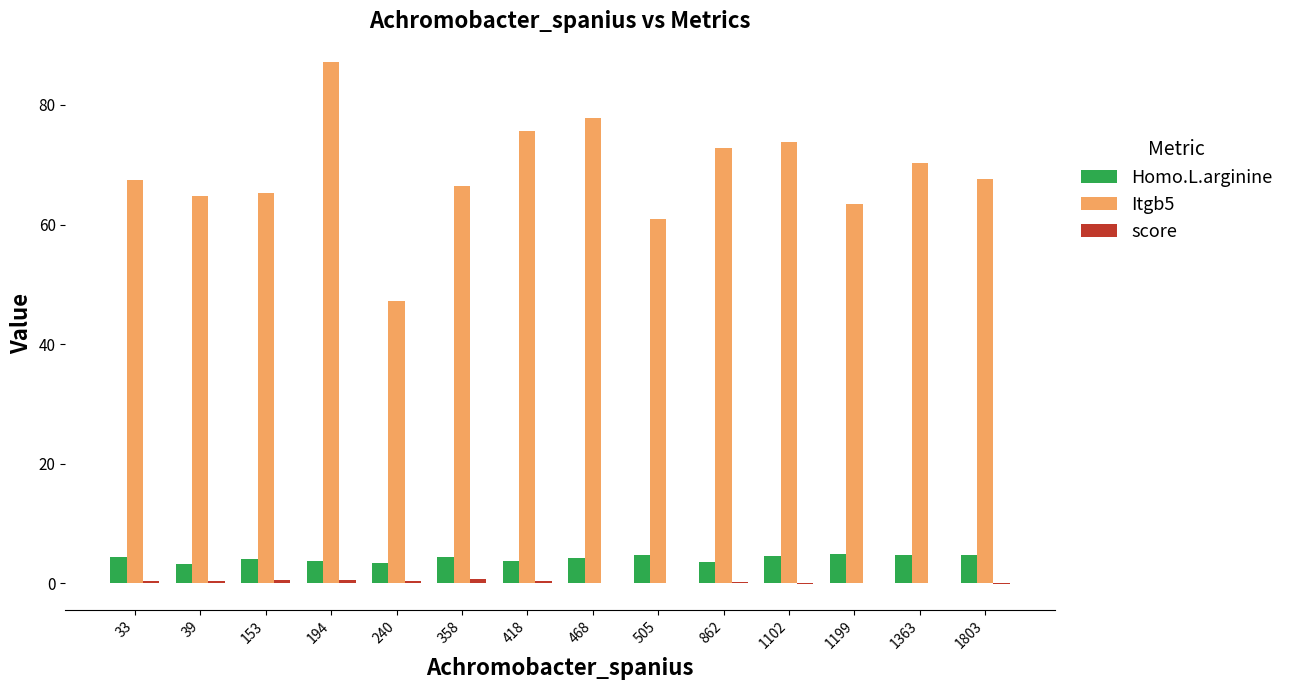

What is the maximum value shown in the chart?

87.1